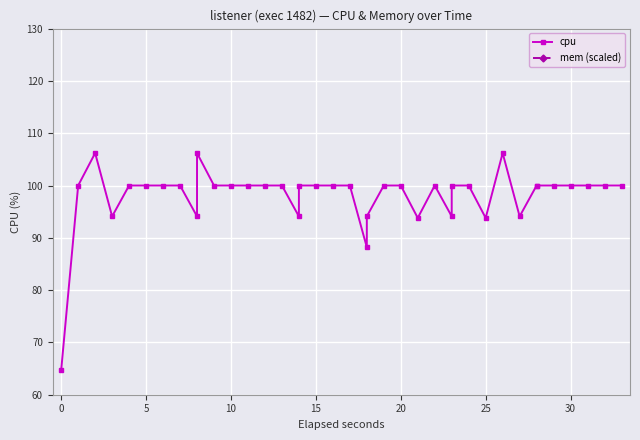

Is the value of mem (scaled) at 33 greater than the value of cpu at 29?

Yes